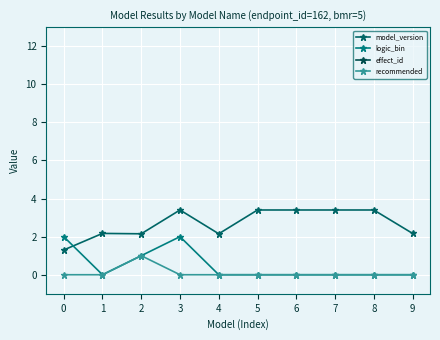

Reading left to right, what are all the values shown in this chart?

model_version: 0=1.3	1=2.2	2=2.1	3=3.4	4=2.1	5=3.4	6=3.4	7=3.4	8=3.4	9=2.2
logic_bin: 0=2.0	1=0.0	2=1.0	3=2.0	4=0.0	5=0.0	6=0.0	7=0.0	8=0.0	9=0.0
effect_id: 0=1848.0	1=1848.0	2=1848.0	3=1848.0	4=1848.0	5=1848.0	6=1848.0	7=1848.0	8=1848.0	9=1848.0
recommended: 0=0.0	1=0.0	2=1.0	3=0.0	4=0.0	5=0.0	6=0.0	7=0.0	8=0.0	9=0.0